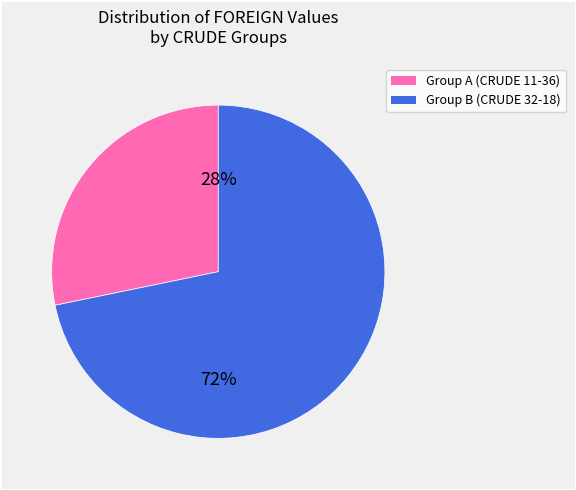

To the nearest percent, what is the average slice percentage?

50%